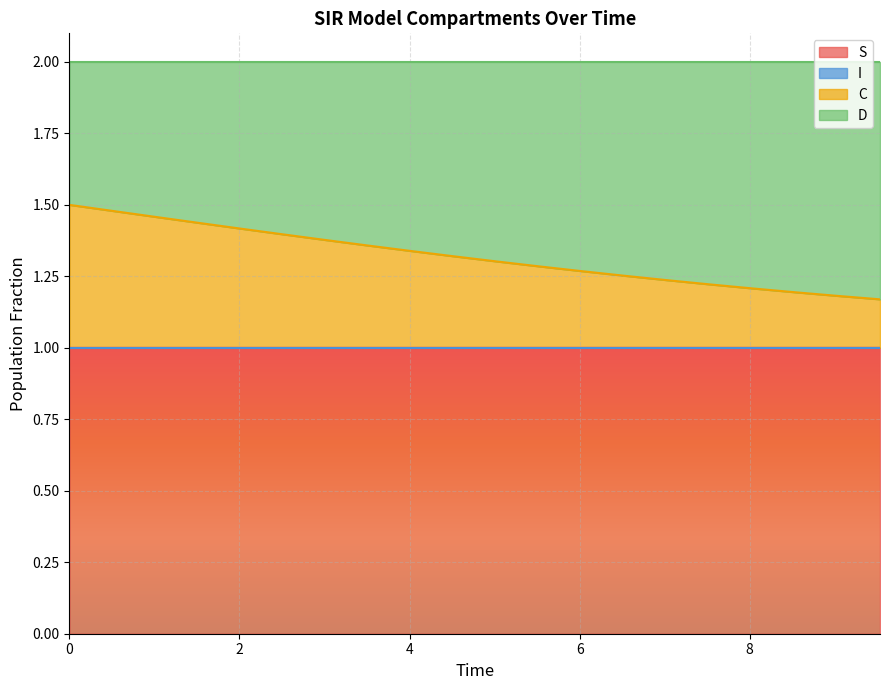

What is the lowest value of the S series?

1.0